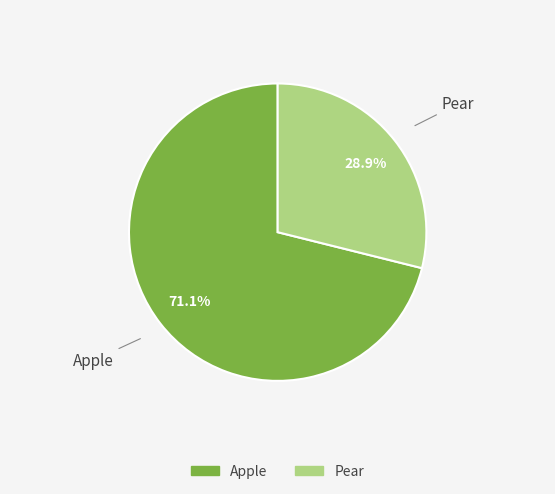

How many segments does this pie chart have?

2